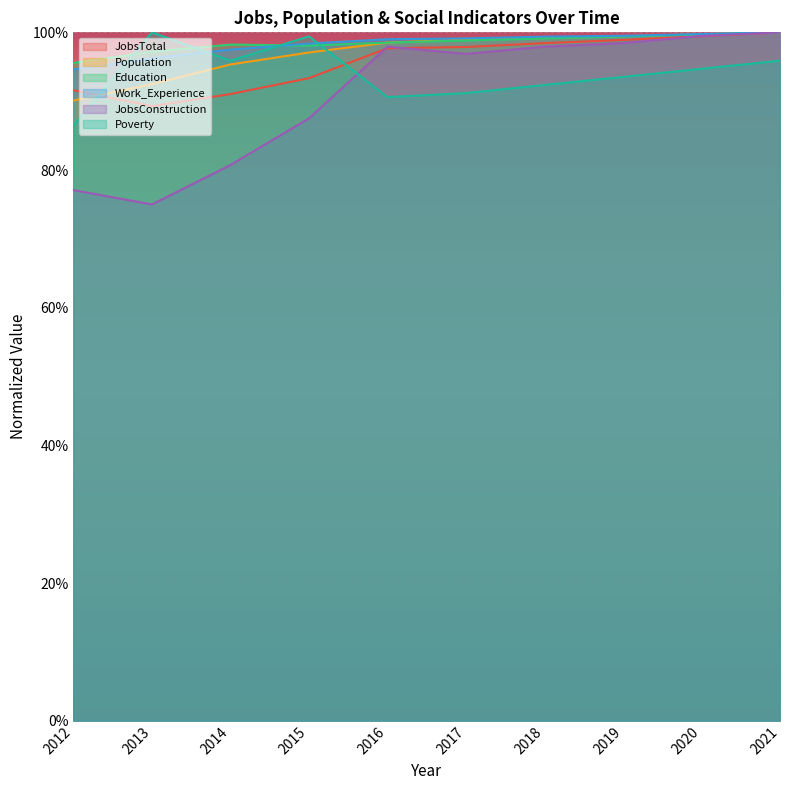

At which category is the sum across all series the highest?

2021